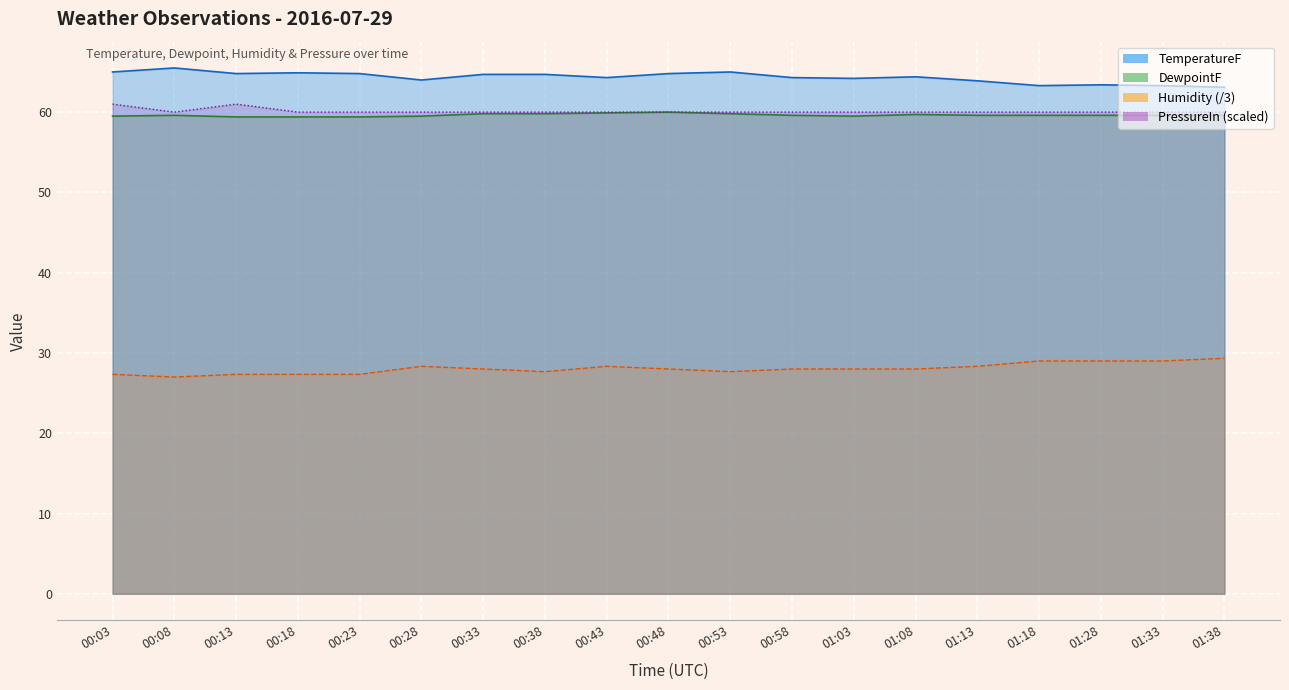

What are all the series names shown in the legend?

TemperatureF (line), DewpointF (line), Humidity/3 (line), PressureIn scaled (line)